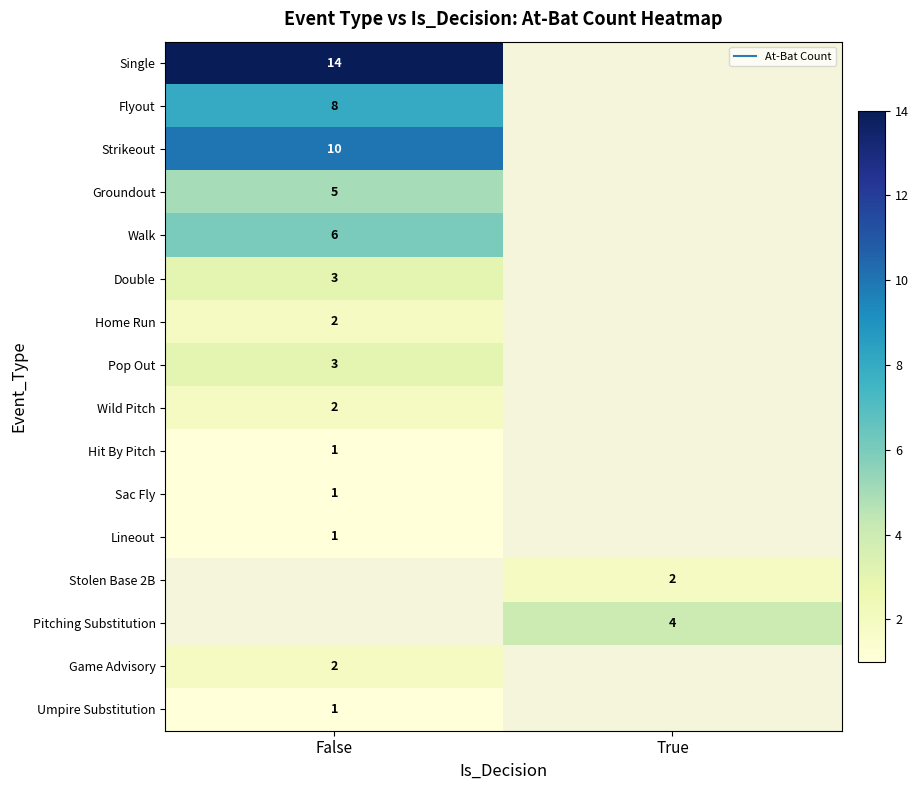

Is the value of Game Advisory at False greater than the value of Pitching Substitution at True?

No